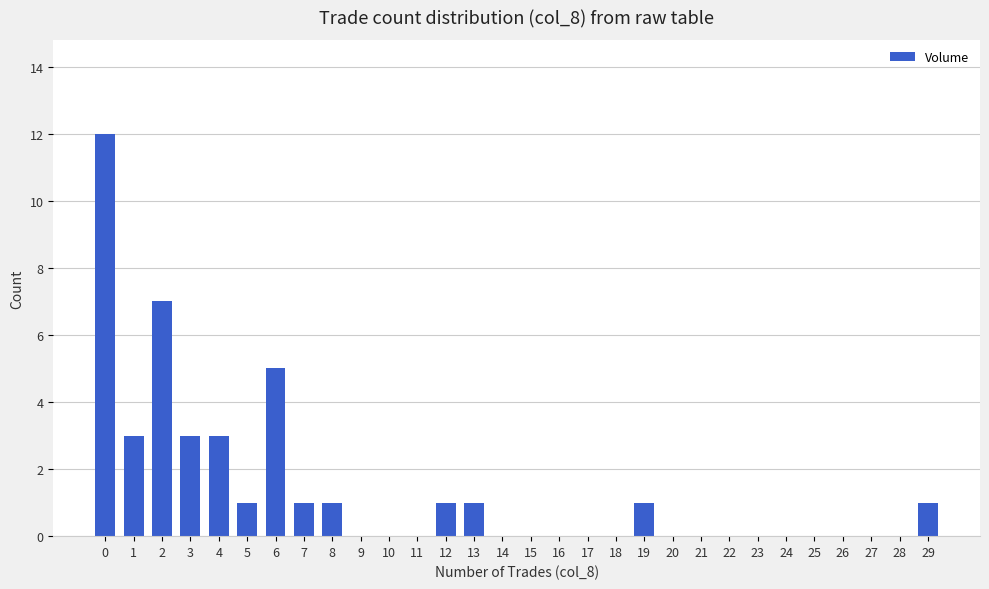

What is the greatest value displayed?

12